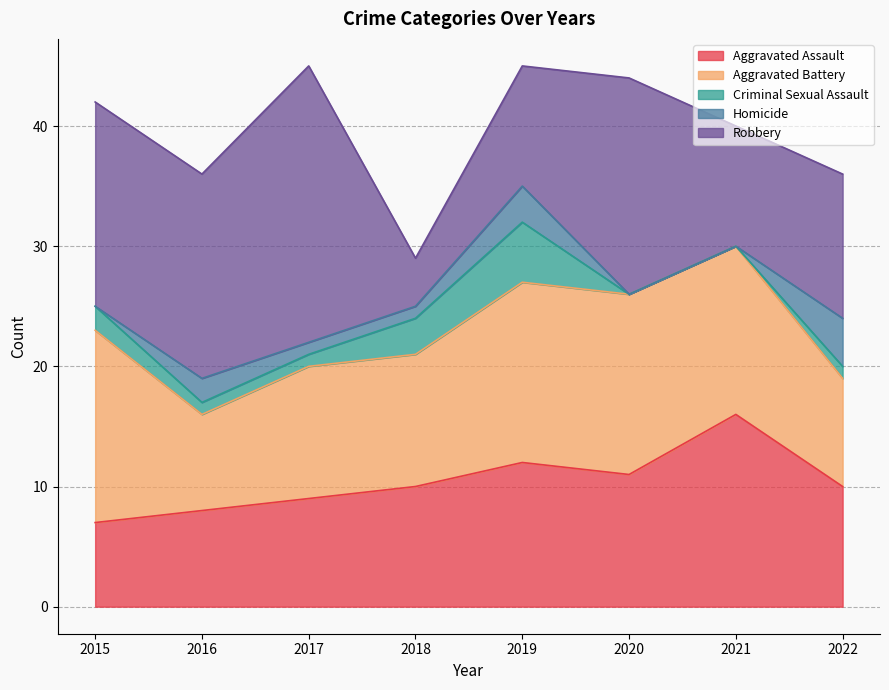

Reading right to left, extract all data points from this chart.

Aggravated Assault: 10	16	11	12	10	9	8	7
Aggravated Battery: 9	14	15	15	11	11	8	16
Criminal Sexual Assault: 1	0	0	5	3	1	1	2
Homicide: 4	0	0	3	1	1	2	0
Robbery: 12	10	18	10	4	23	17	17